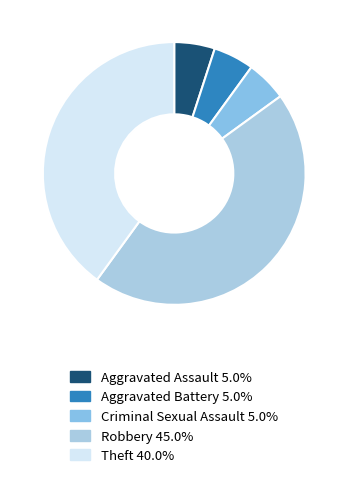

What percentage is the Criminal Sexual Assault slice, to the nearest percent?

5%